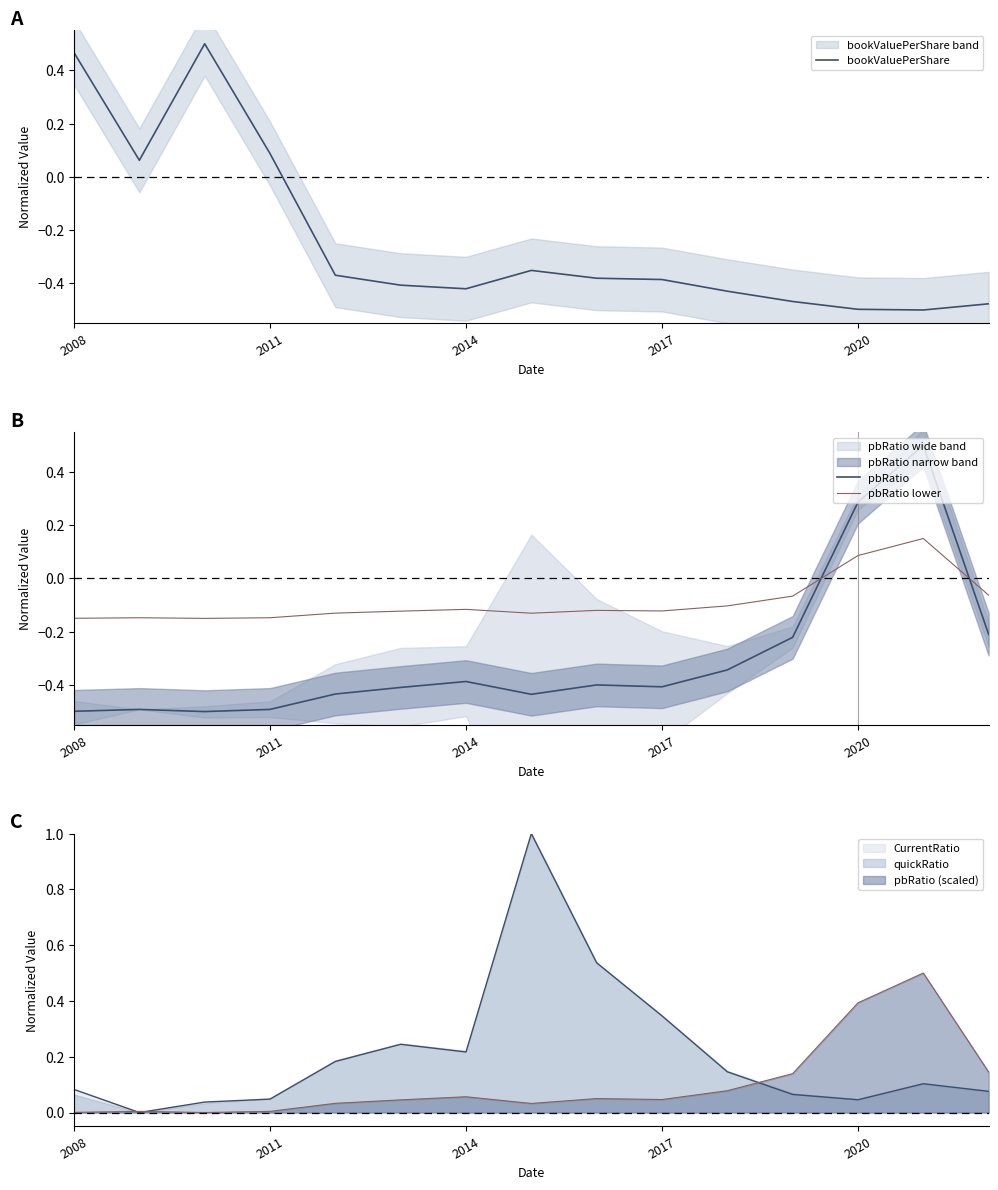

What is the minimum value for pbRatio lower?

-0.1